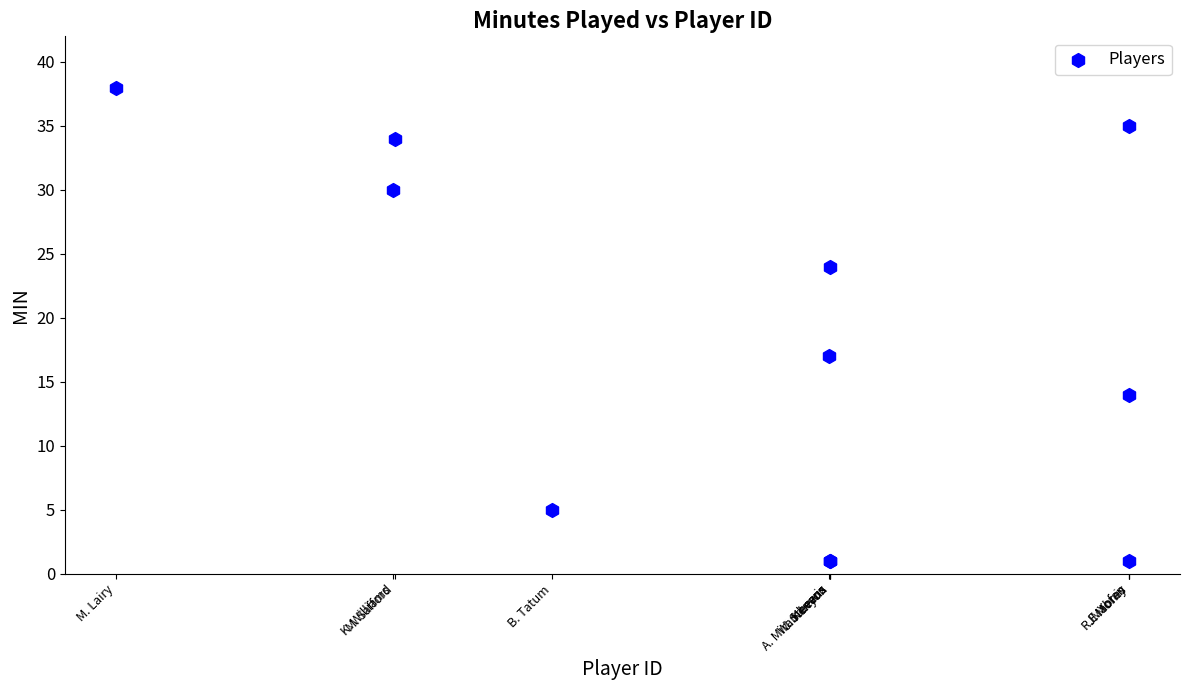

What Y value in the scatter plot is closest to 19?

17